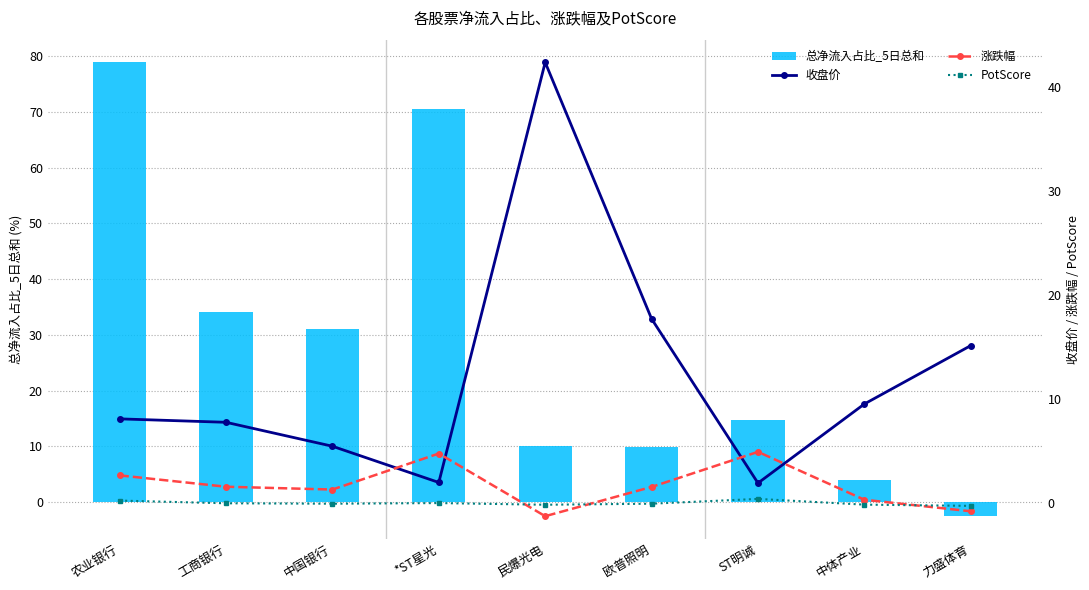

What is the total value across all series at *ST星光?

77.3